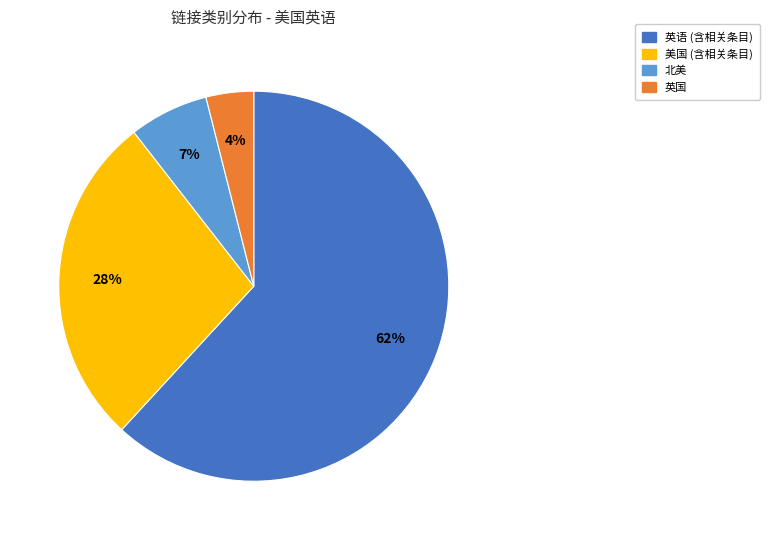

Does any single category account for the majority?

Yes